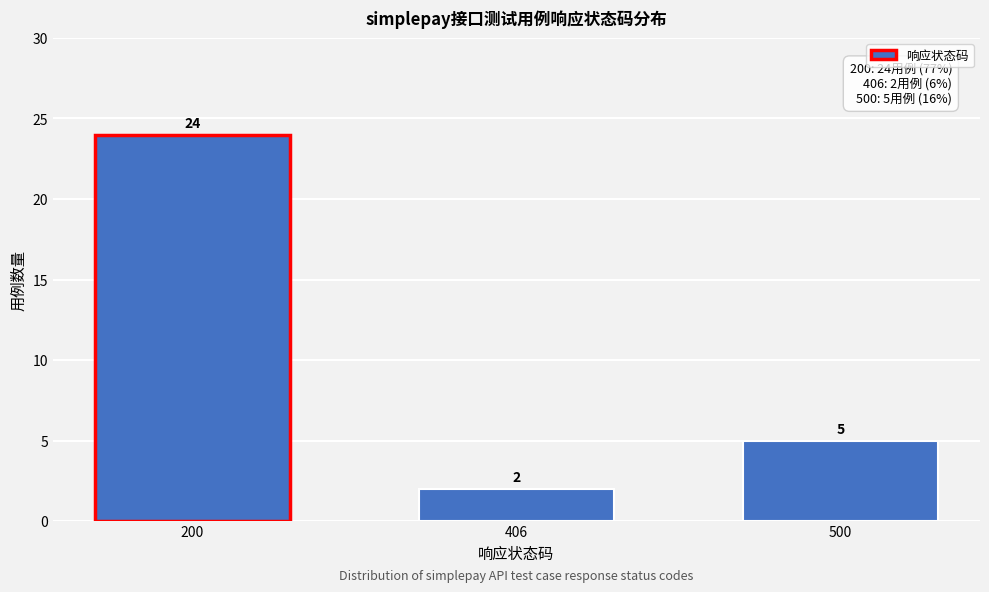

Reading left to right, extract all data points from this chart.

200=24	406=2	500=5